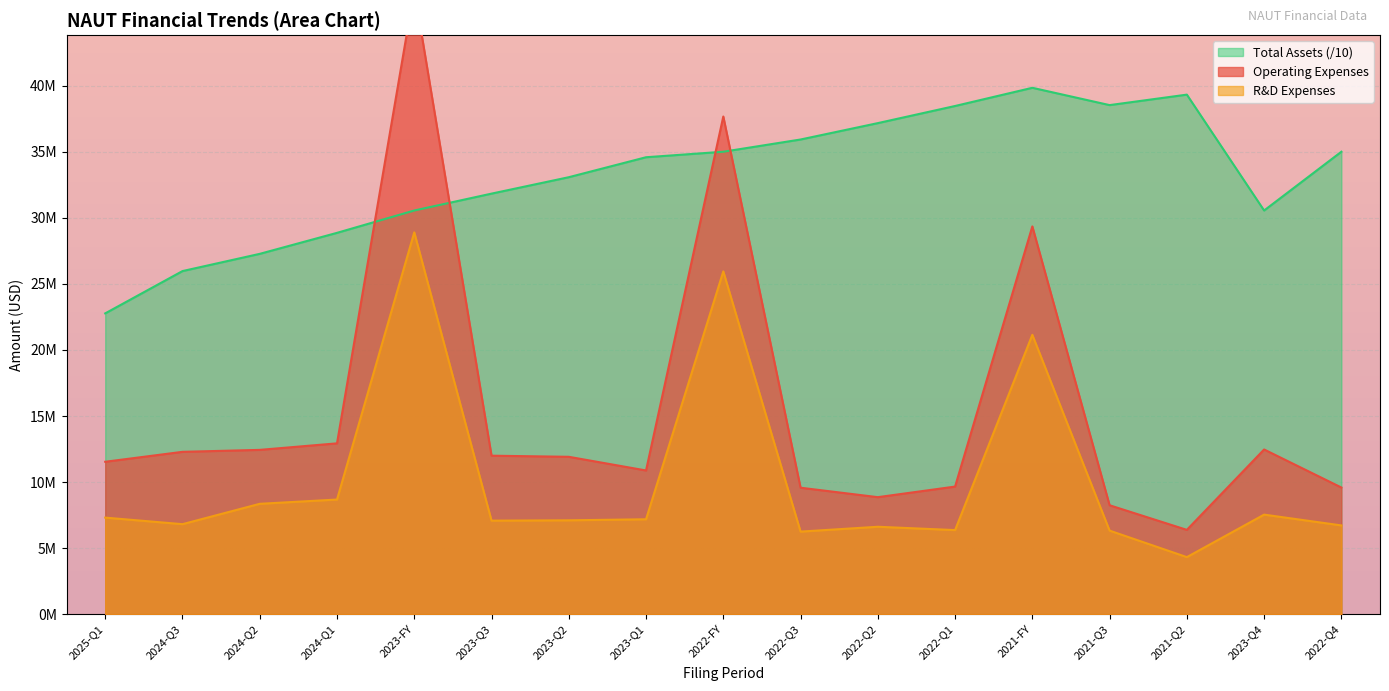

Reading left to right, list all the values displayed in this chart.

Operating Expenses: 2025-Q1=11536000	2024-Q3=12288000	2024-Q2=12436000	2024-Q1=12930000	2023-FY=47251000	2023-Q3=11996000	2023-Q2=11912000	2023-Q1=10877000	2022-FY=37672000	2022-Q3=9571000	2022-Q2=8856000	2022-Q1=9658000	2021-FY=29352000	2021-Q3=8244000	2021-Q2=6380000	2023-Q4=12466000	2022-Q4=9587000
R&D Expenses: 2025-Q1=7308000	2024-Q3=6812000	2024-Q2=8353000	2024-Q1=8677000	2023-FY=28901000	2023-Q3=7079000	2023-Q2=7104000	2023-Q1=7183000	2022-FY=25946000	2022-Q3=6249000	2022-Q2=6616000	2022-Q1=6364000	2021-FY=21146000	2021-Q3=6324000	2021-Q2=4317000	2023-Q4=7535000	2022-Q4=6717000
Total Assets: 2025-Q1=22769000	2024-Q3=25970400	2024-Q2=27274700	2024-Q1=28865000	2023-FY=30556500	2023-Q3=31833600	2023-Q2=33076700	2023-Q1=34588400	2022-FY=35005200	2022-Q3=35930700	2022-Q2=37170700	2022-Q1=38467300	2021-FY=39845000	2021-Q3=38534700	2021-Q2=39327500	2023-Q4=30556500	2022-Q4=35005200